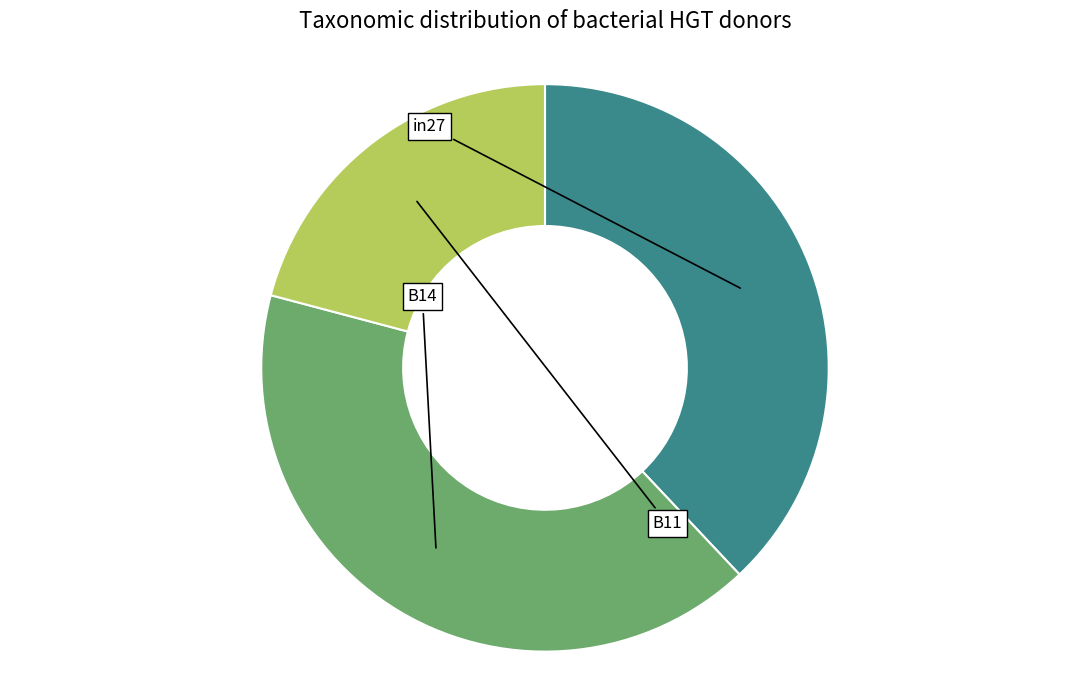

Does any single category account for the majority?

No